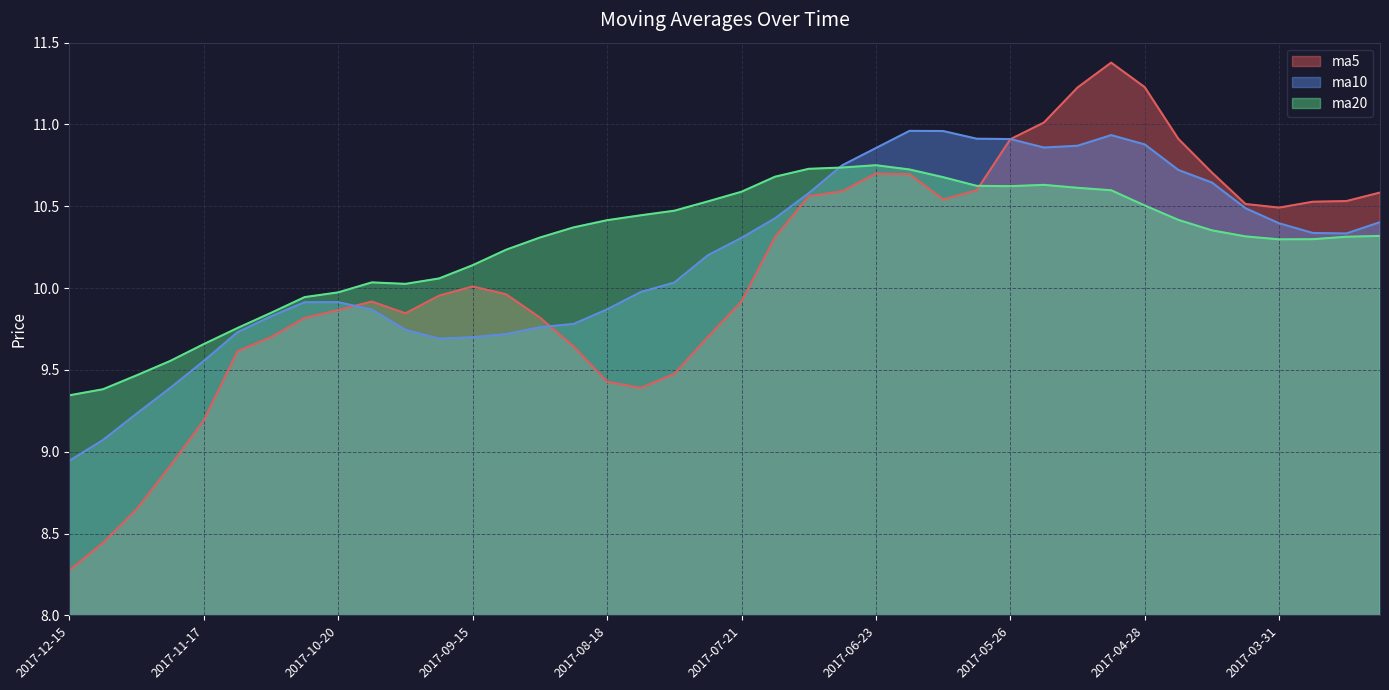

How many interior local peaks does the ma10 series have?

2